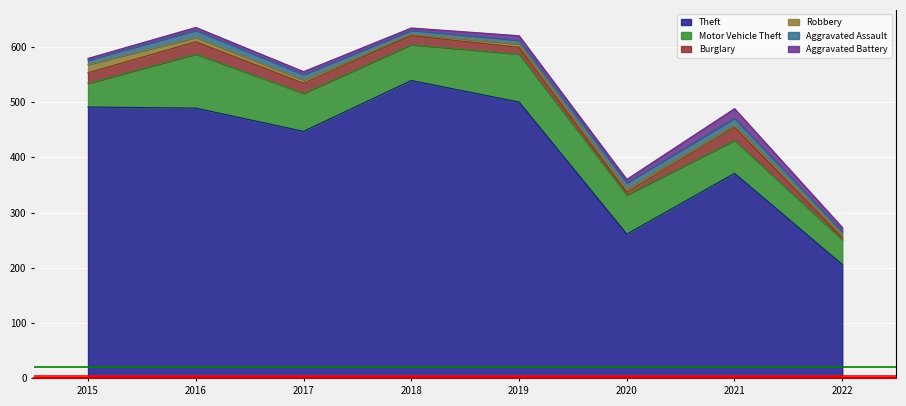

Reading left to right, what are all the values shown in this chart?

Theft: 491	489	447	539	500	261	371	206
Motor Vehicle Theft: 43	98	69	65	87	71	60	45
Burglary: 19	22	18	16	12	5	23	4
Robbery: 15	8	6	3	6	6	5	5
Aggravated Assault: 8	13	10	7	7	11	12	6
Aggravated Battery: 3	5	5	4	8	6	17	7